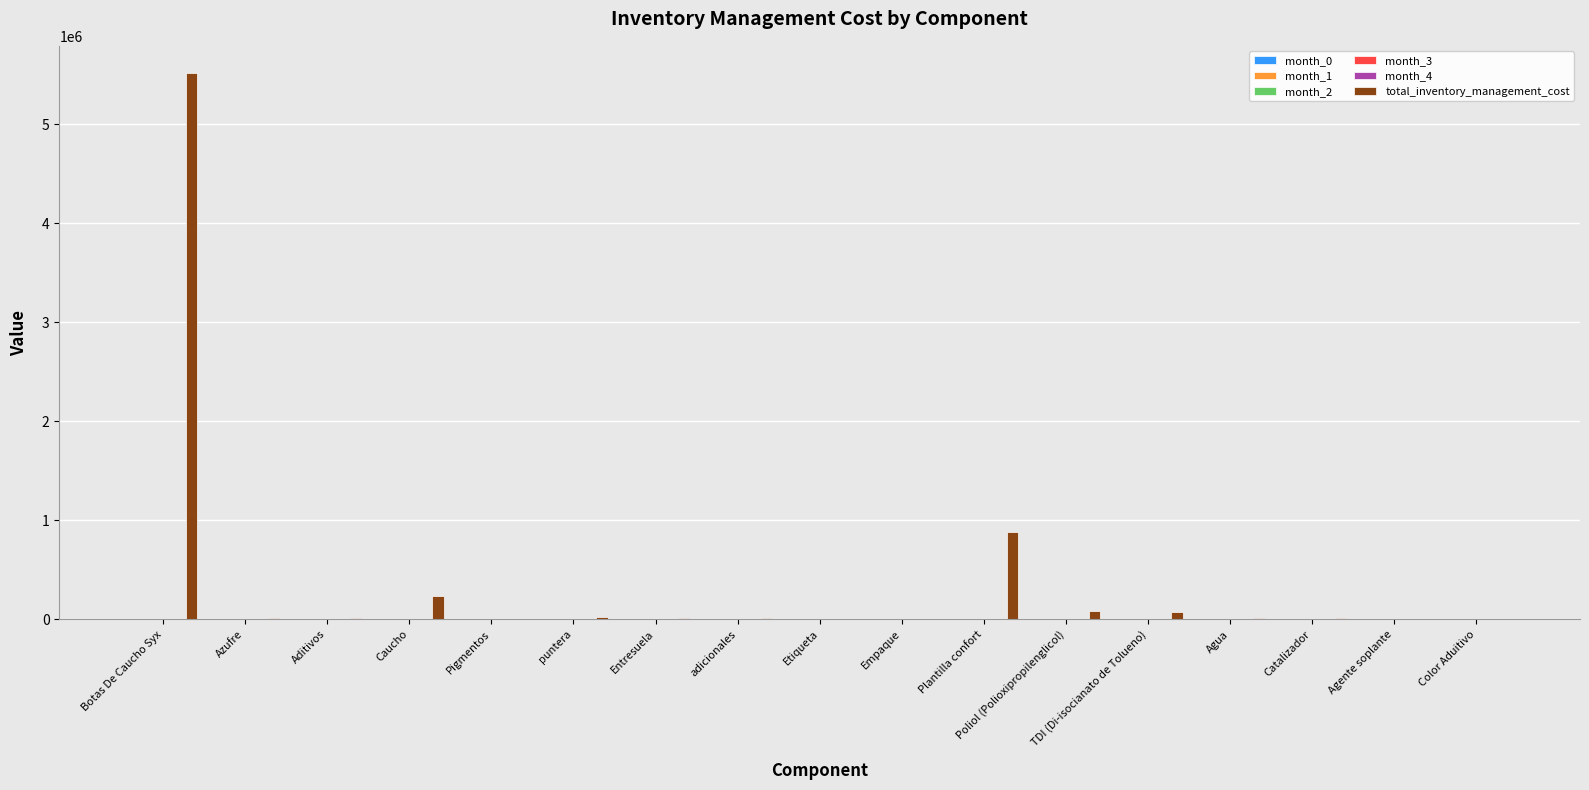

How many series are shown in this chart?

5